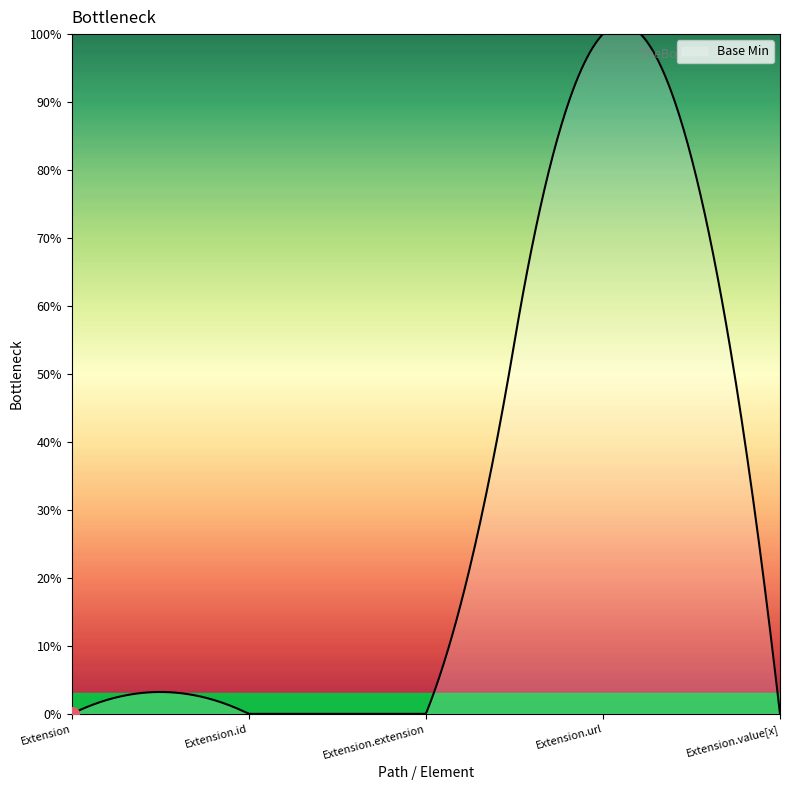

What is the label of the 2nd point from the left?

Extension.id